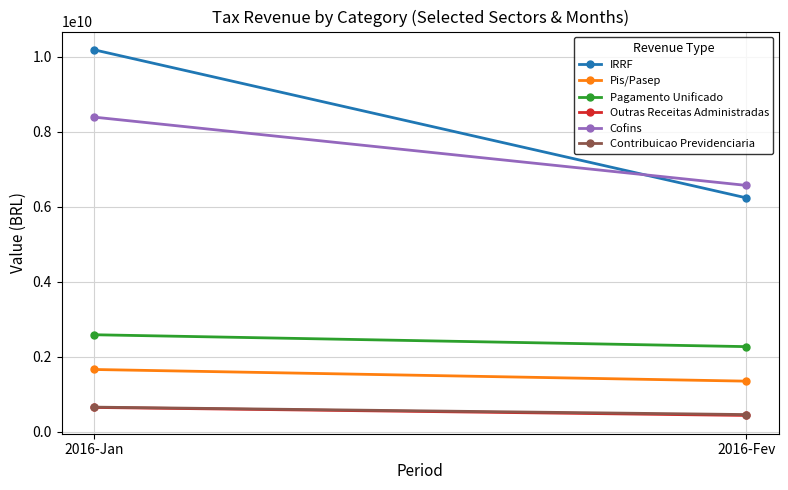

What position from the left is 2016-Jan?

1